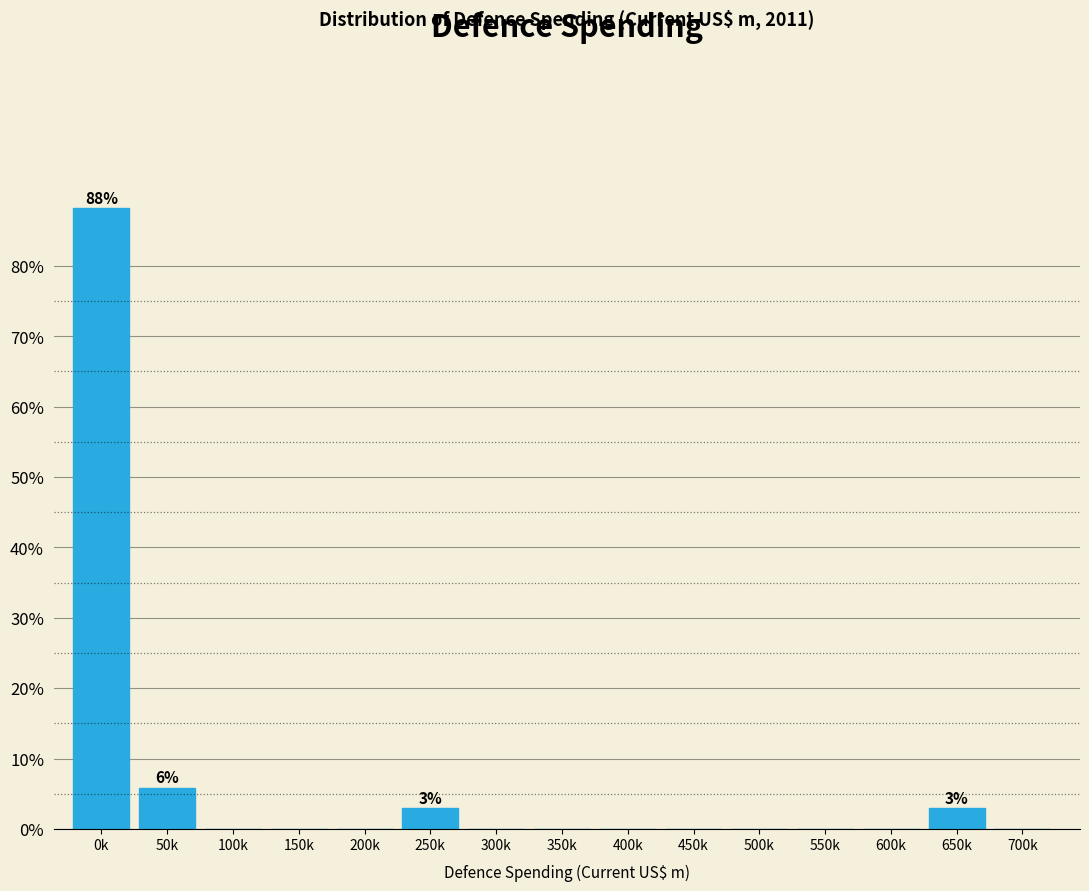

Reading left to right, list all the values displayed in this chart.

0k=88.2	50k=5.9	100k=0.0	150k=0.0	200k=0.0	250k=2.9	300k=0.0	350k=0.0	400k=0.0	450k=0.0	500k=0.0	550k=0.0	600k=0.0	650k=2.9	700k=0.0